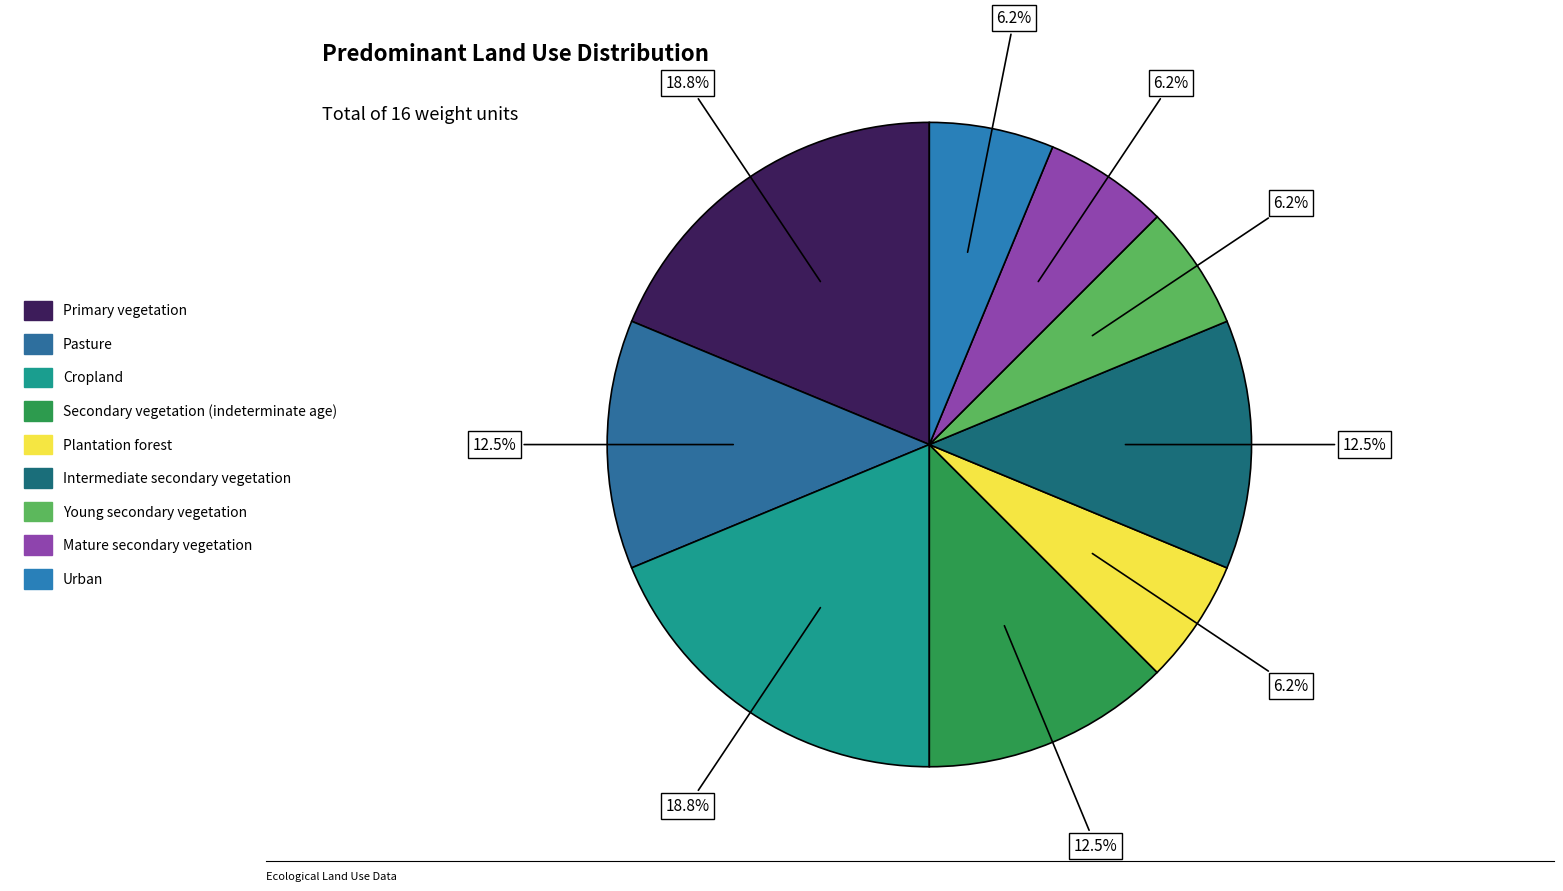

How many slices are in this pie chart?

9